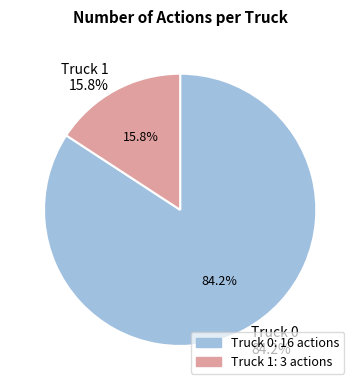

What is the change in value from Truck 0 to Truck 1?

-13